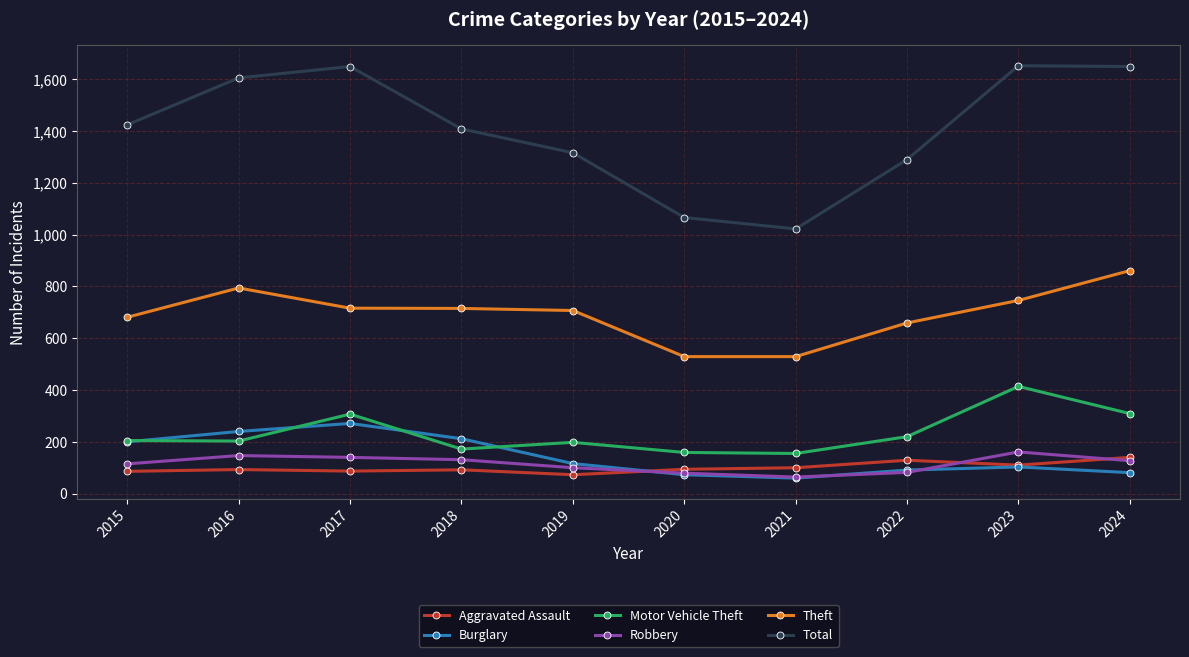

What is the lowest value of the Theft series?

529